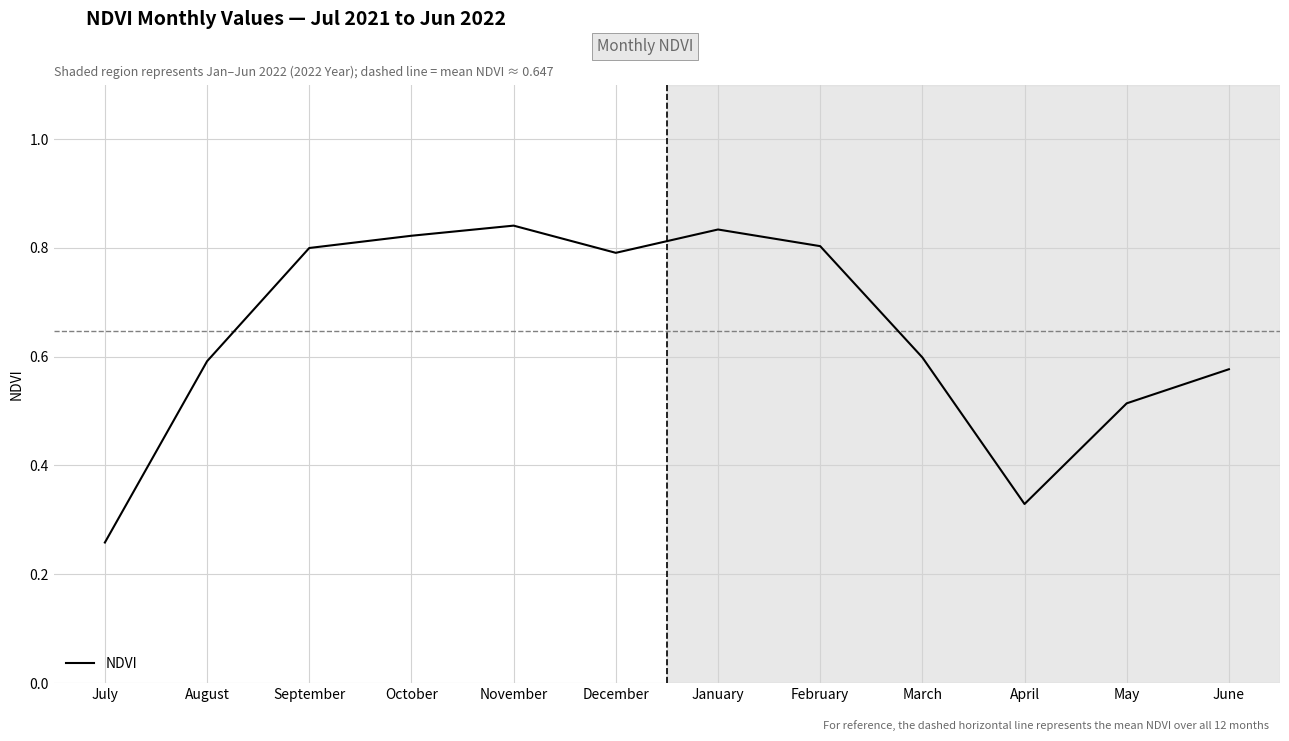

Is it true that the value at August is 1.0?

False